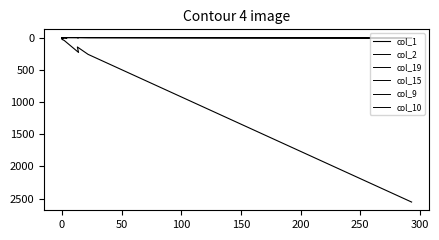

Where is the first local minimum for col_1?

50